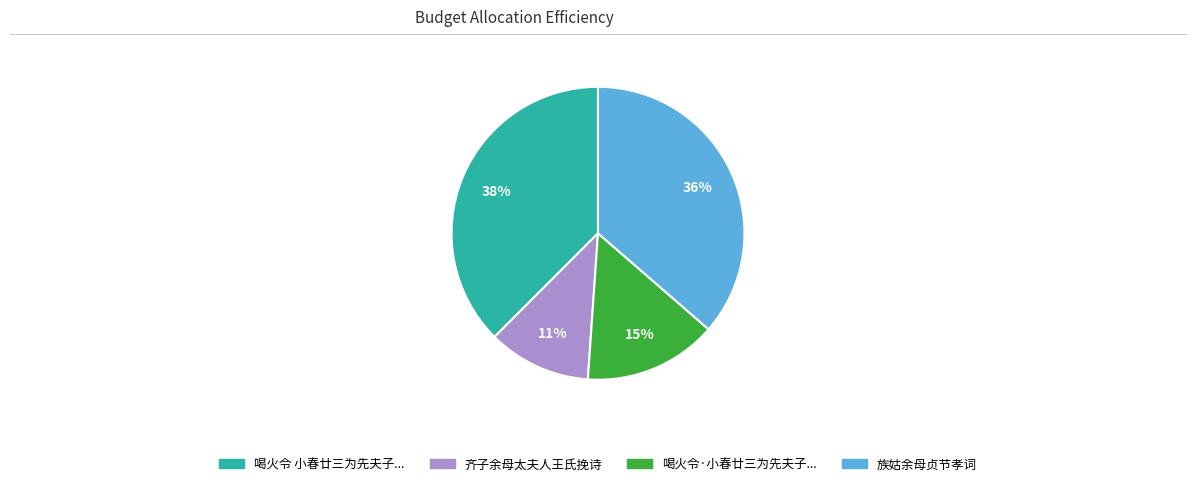

Does any single category account for the majority?

No